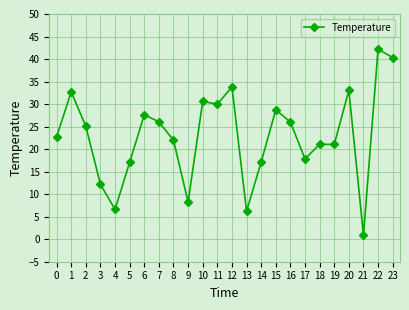

What is the difference between the maximum and second lowest values?

35.9